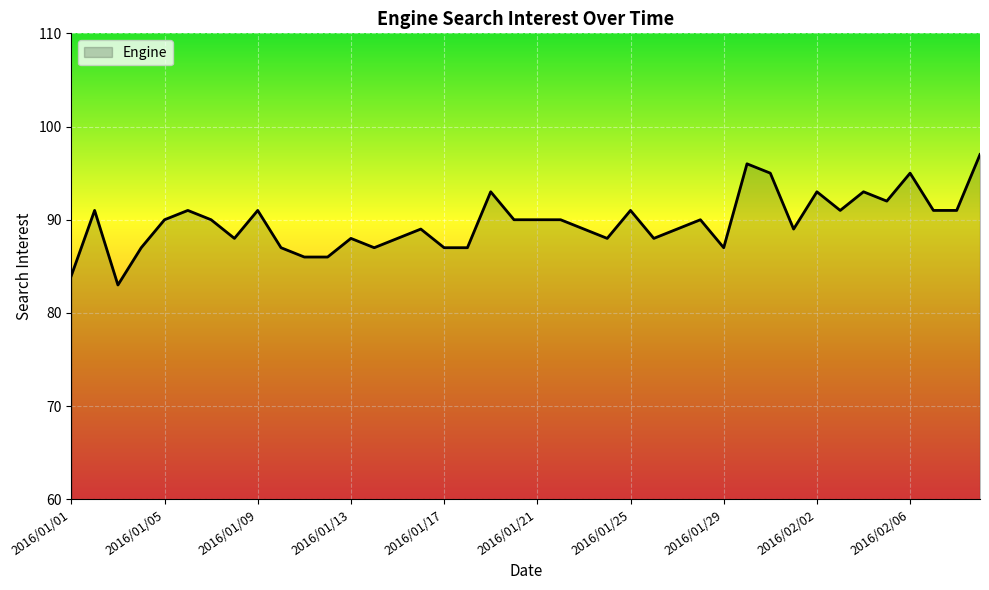

What is the minimum value shown in the chart?

83